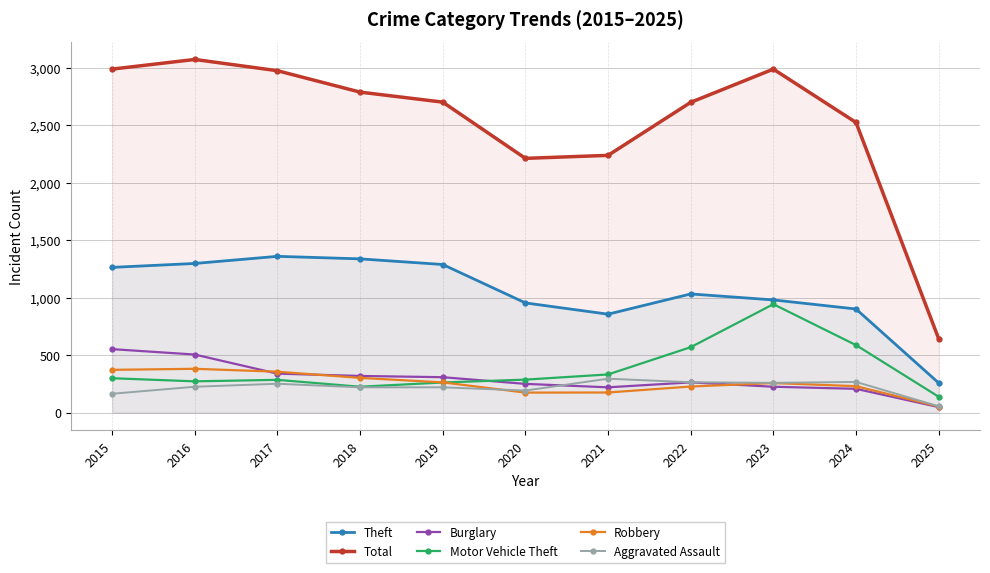

Where is Robbery nearest to the value 217?

2022